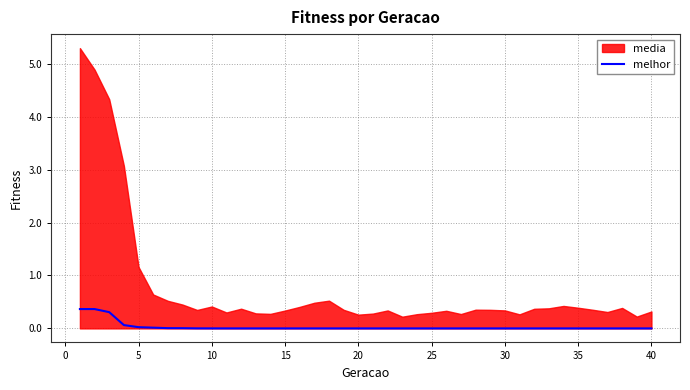

The value of melhor at 10 is 0.0. True or false?

True